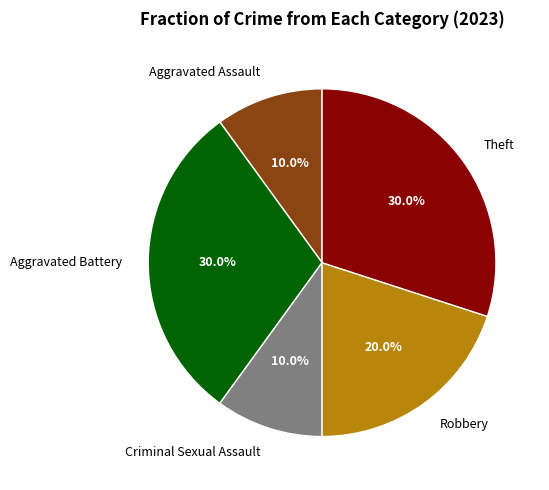

True or false: Theft accounts for 30% of the total.

True